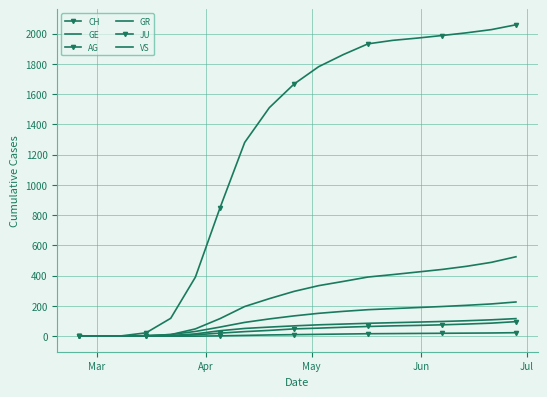

How many series are shown in this chart?

6